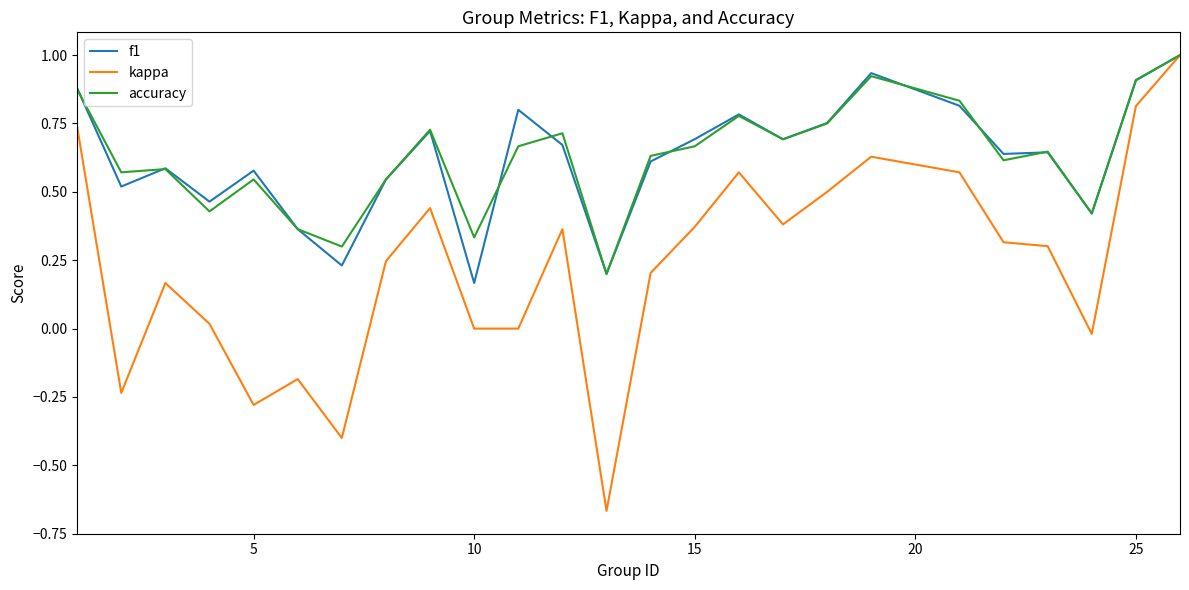

Is this an area chart (filled region under the line)?

No